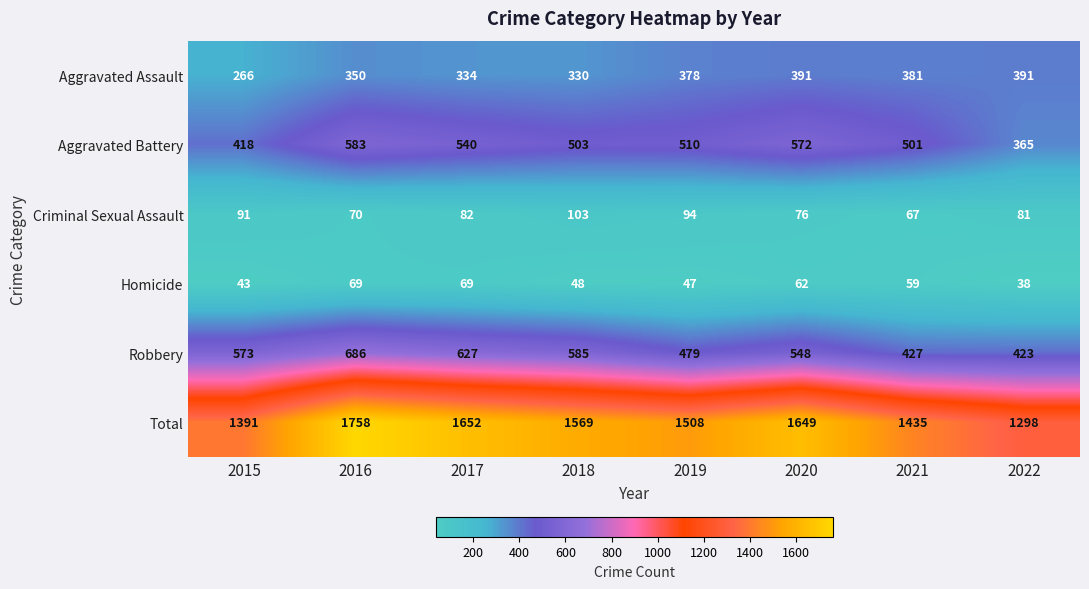

At 2015, list the series in order from largest to smallest.

Total, Robbery, Aggravated Battery, Aggravated Assault, Criminal Sexual Assault, Homicide